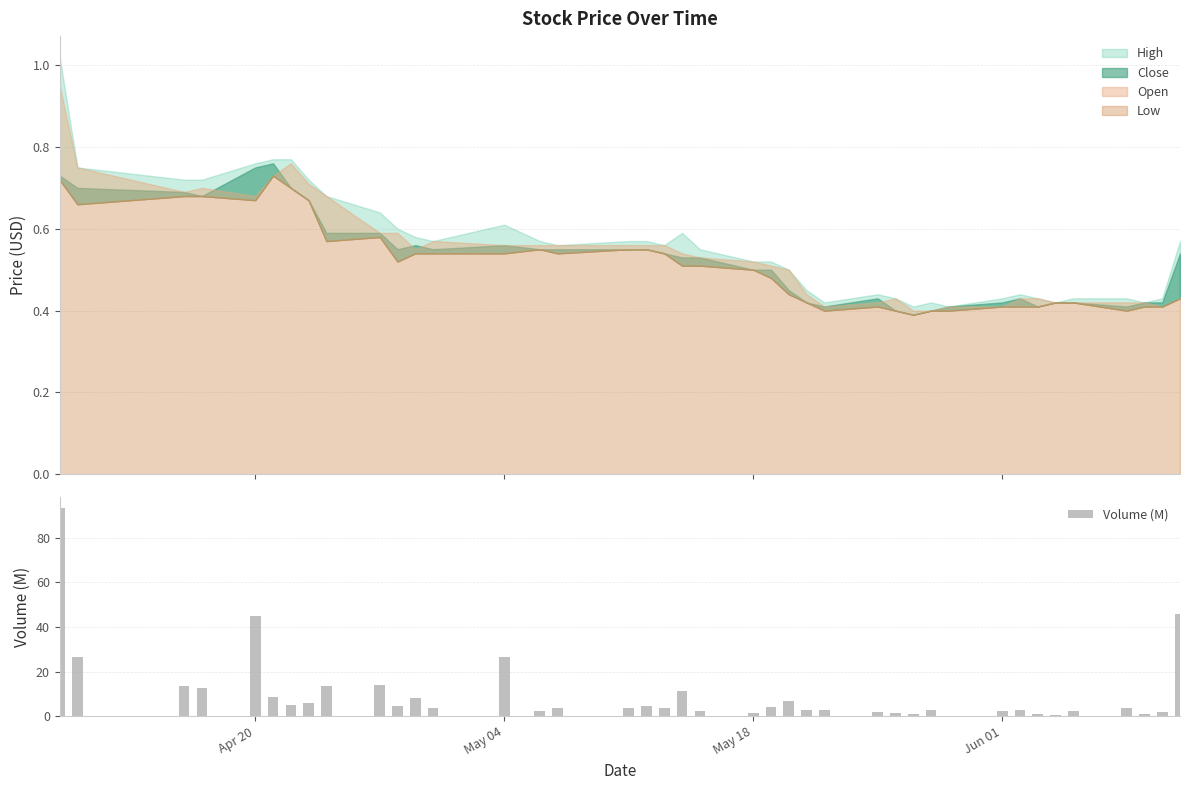

What is the maximum value for Volume (M)?

93.4